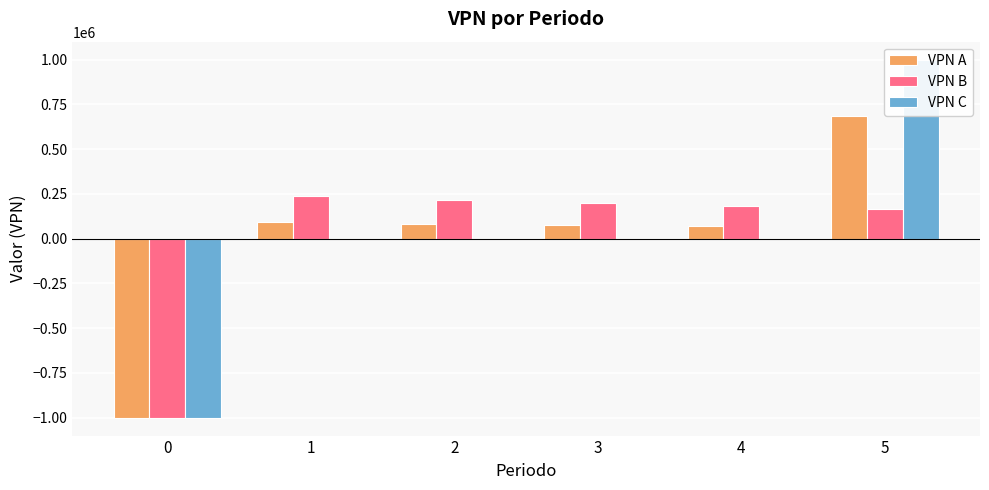

Rank the series by their maximum value, from lowest to highest.

VPN B, VPN A, VPN C